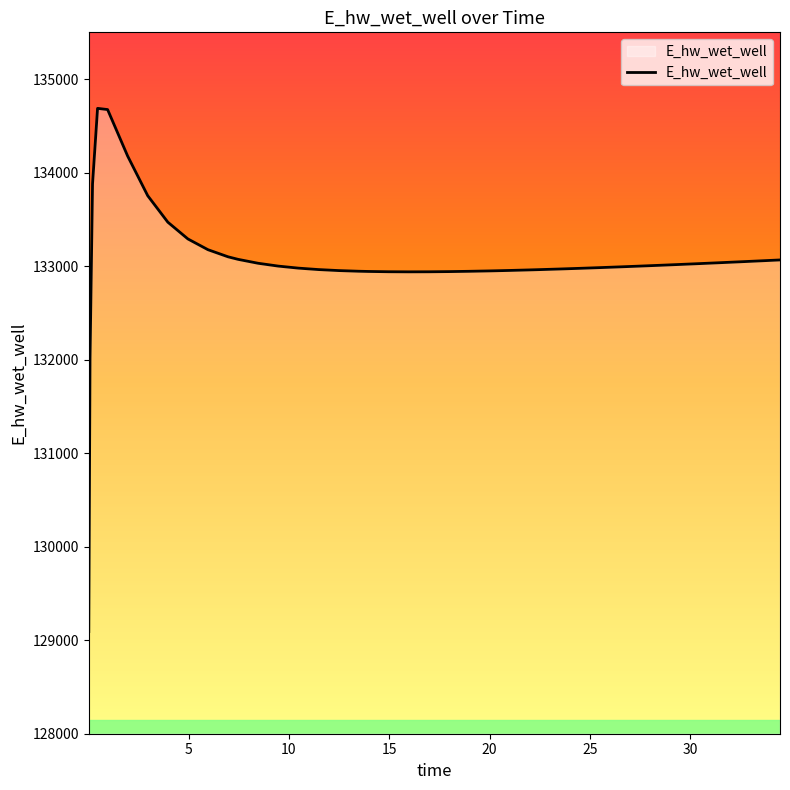

What is the greatest value displayed?

134687.1